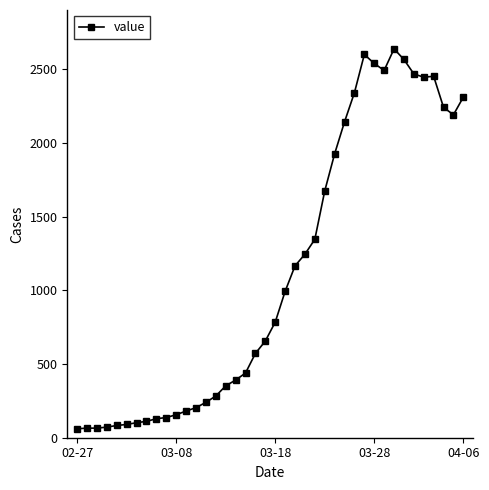

What is the maximum value shown in the chart?

2638